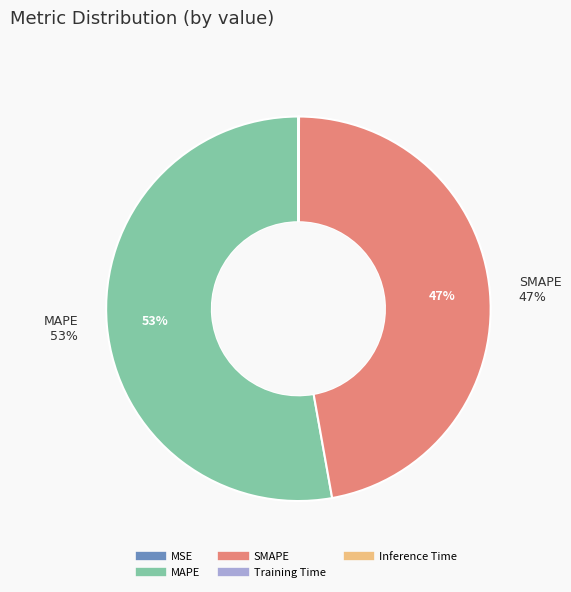

Which slice is the largest?

MAPE